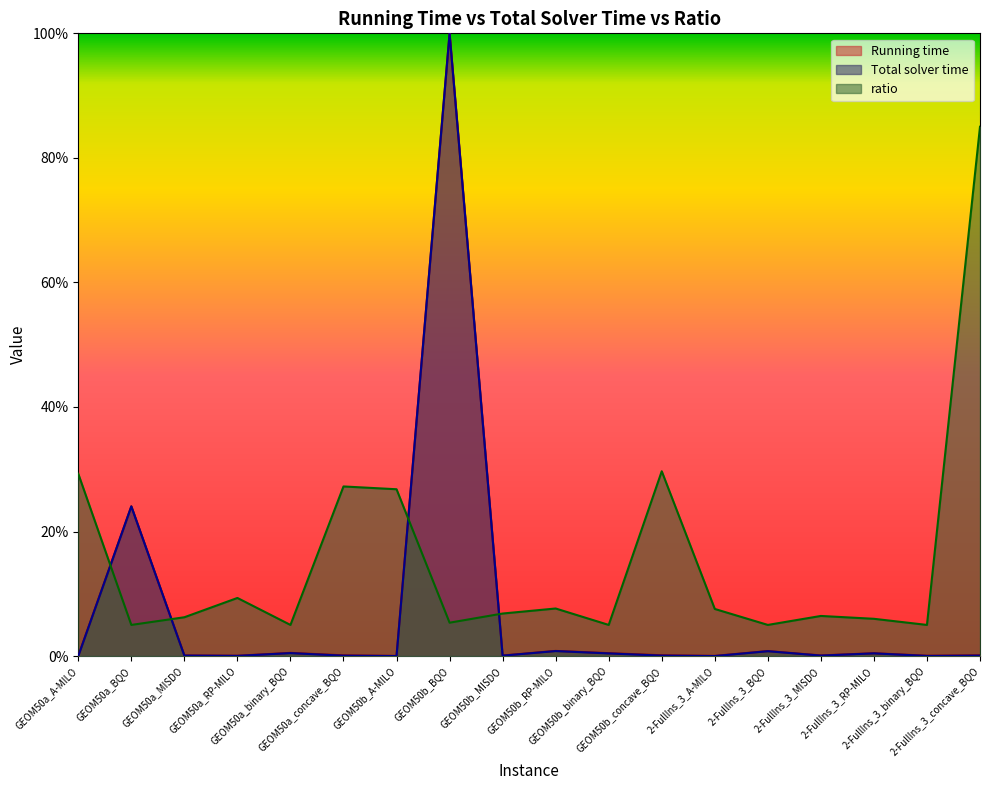

Between which two adjacent categories do Total solver time and ratio first intersect?

GEOM50a_A-MILO and GEOM50a_BQO